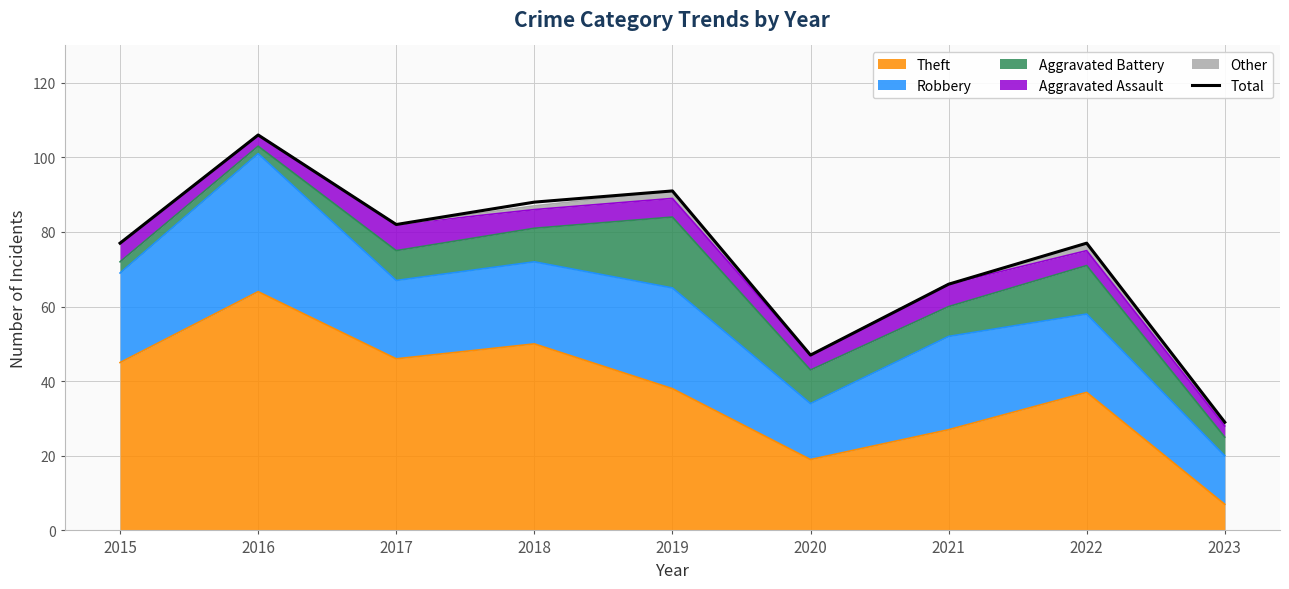

How many lines are shown in the chart?

1